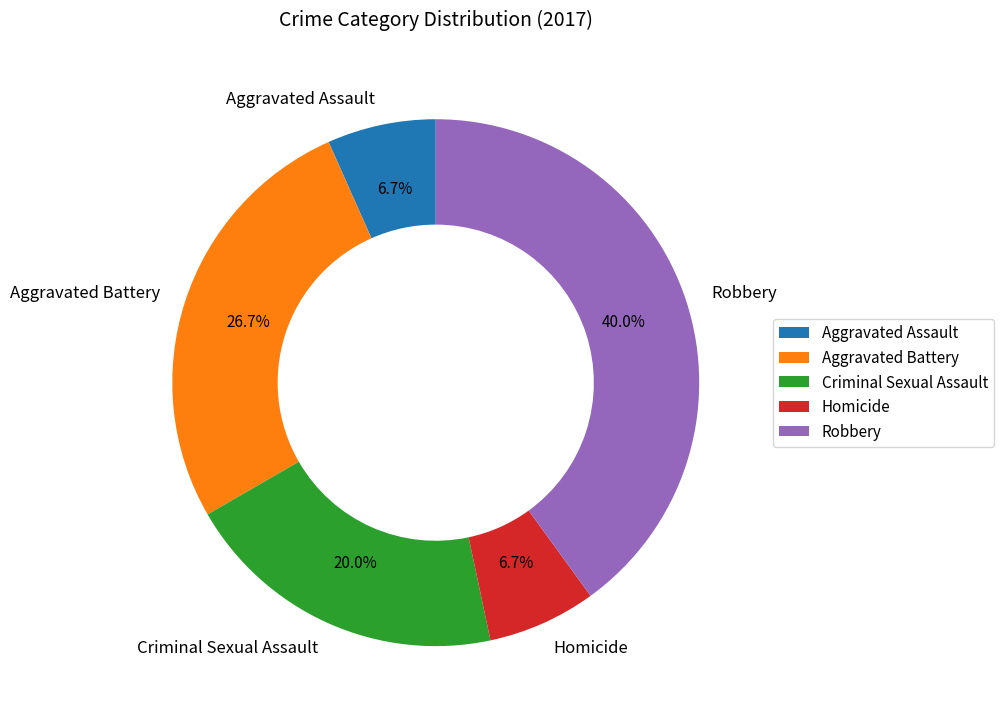

Is it true that Aggravated Assault is 1% of the pie?

False